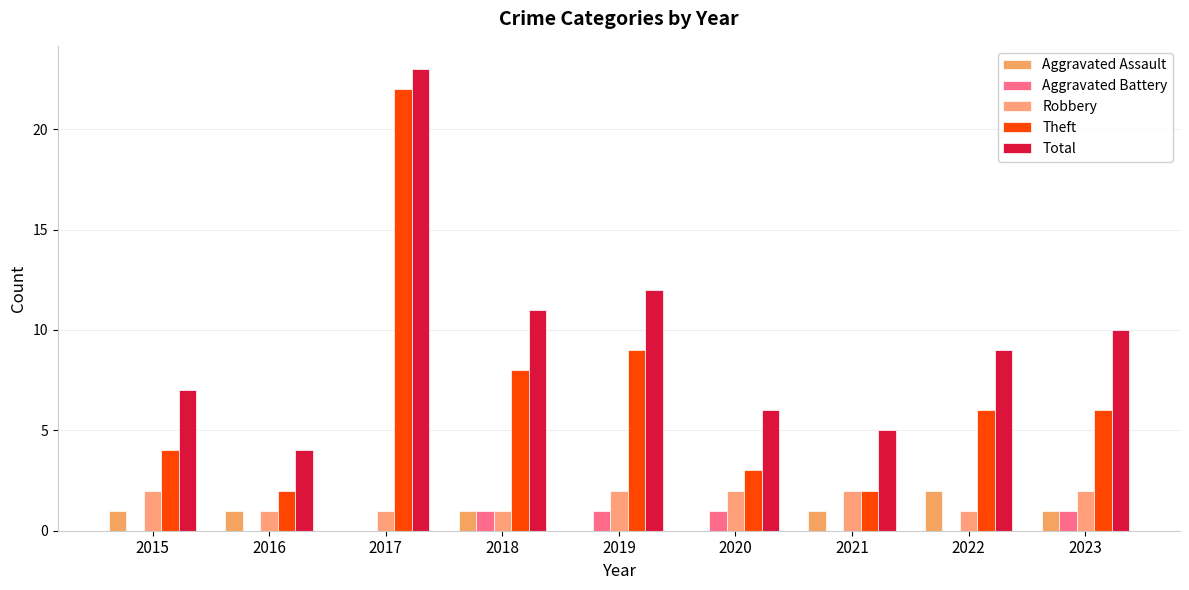

True or false: Theft has a value of 4 at 2015.

True